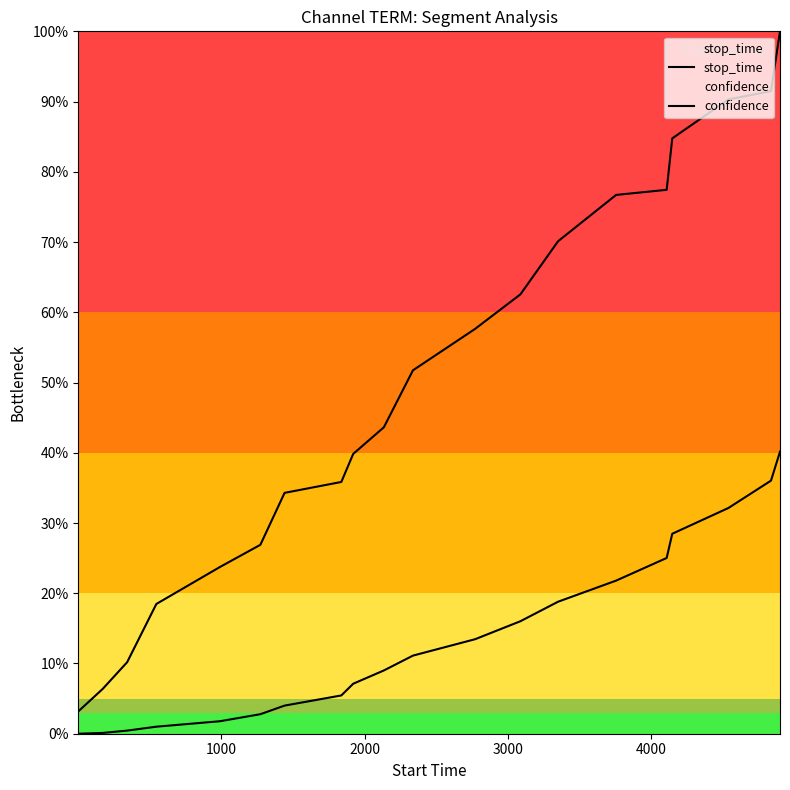

How many lines are shown in the chart?

2